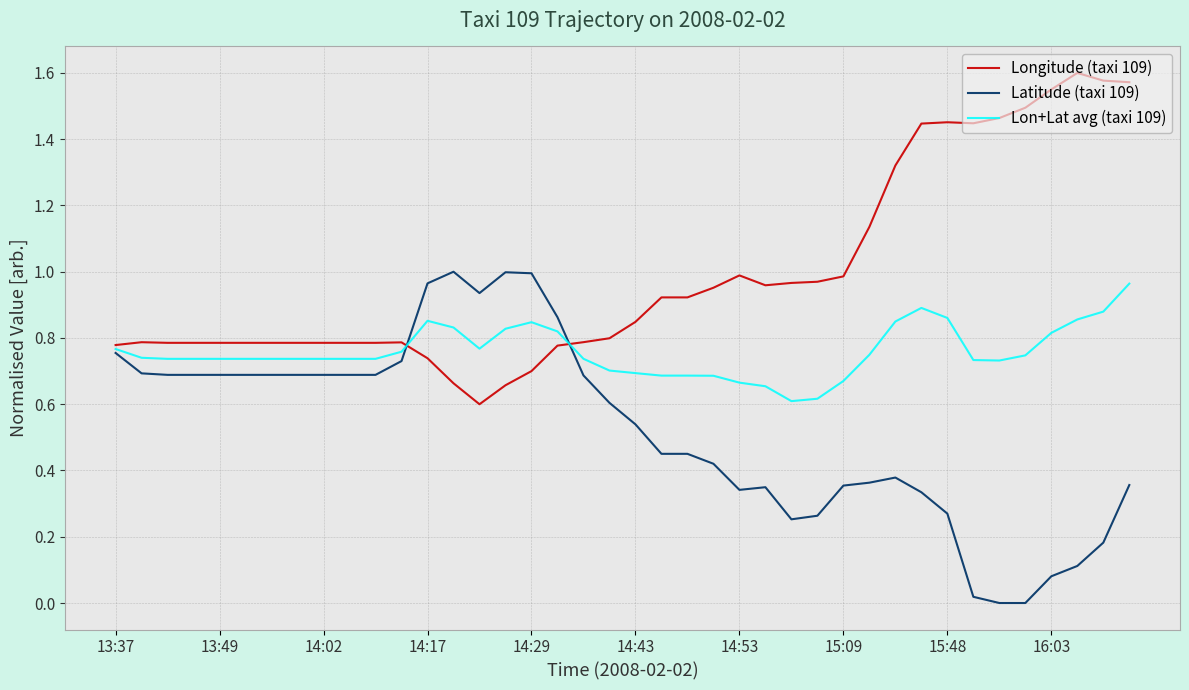

Which series has the largest total across all categories?

Longitude (taxi 109)